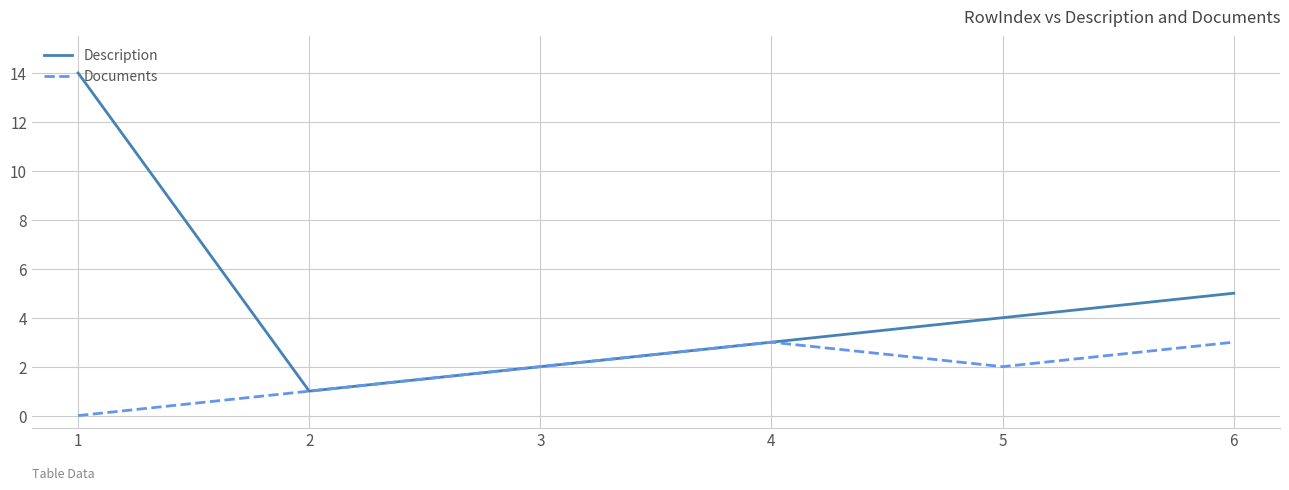

What is the highest value of the Description series?

14